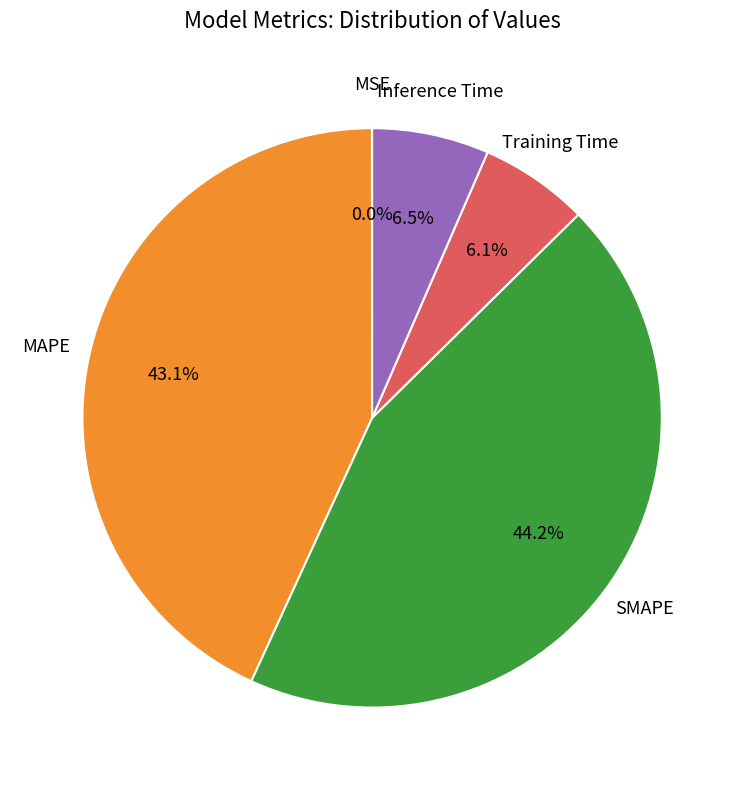

Is there a majority slice in this chart?

No